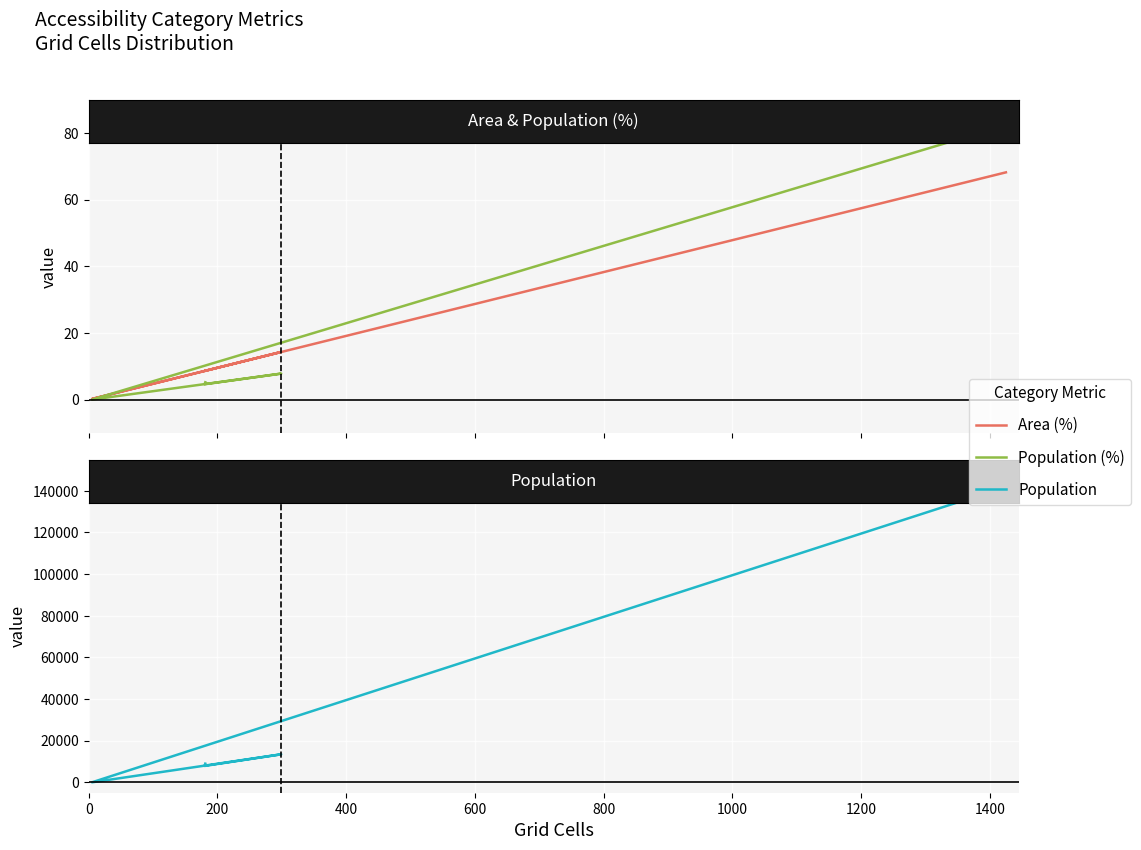

What is the value of the Area (%) point at the 2nd from the left?

8.6